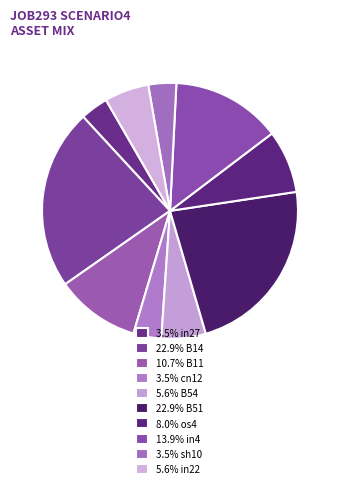

How many segments does this pie chart have?

10